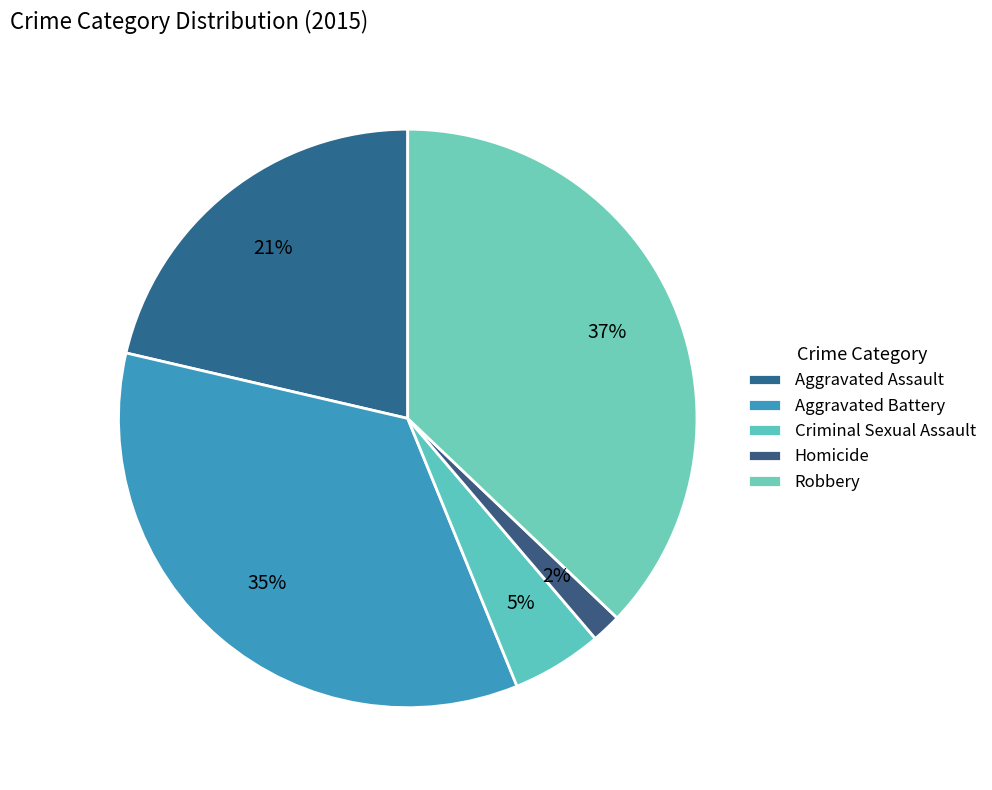

What portion of the pie excludes Aggravated Assault?

78.6%